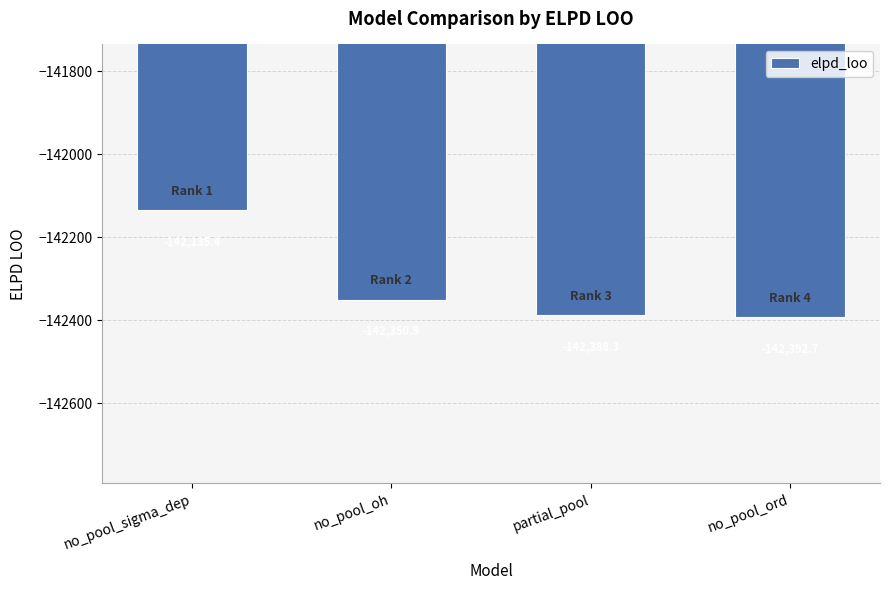

List the labels in order of value, largest first.

no_pool_sigma_dep, no_pool_oh, partial_pool, no_pool_ord